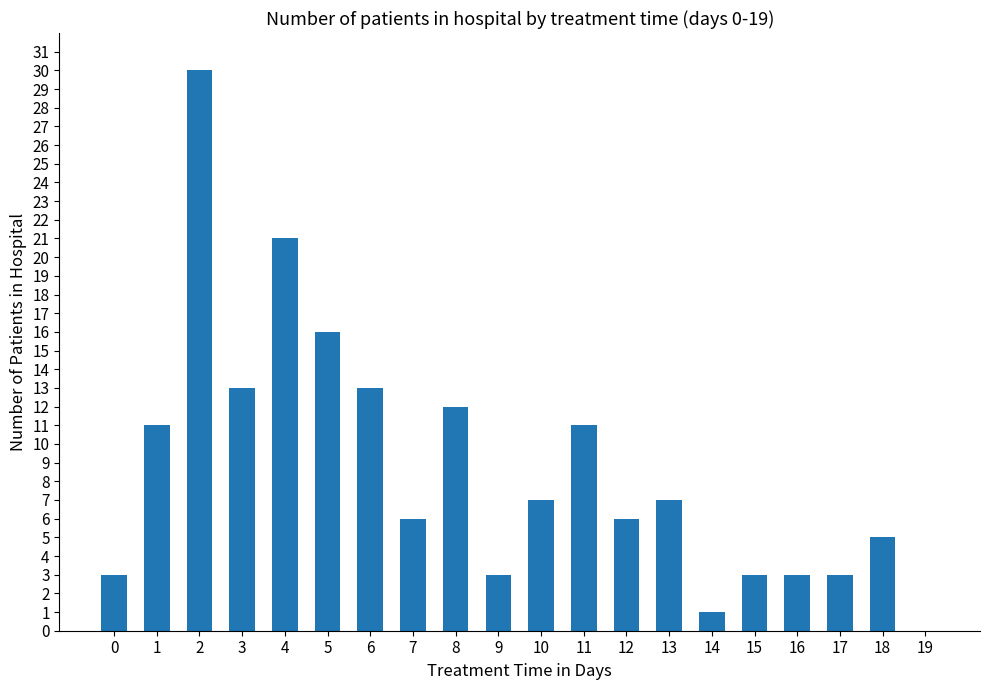

What is the sum of all values?

174